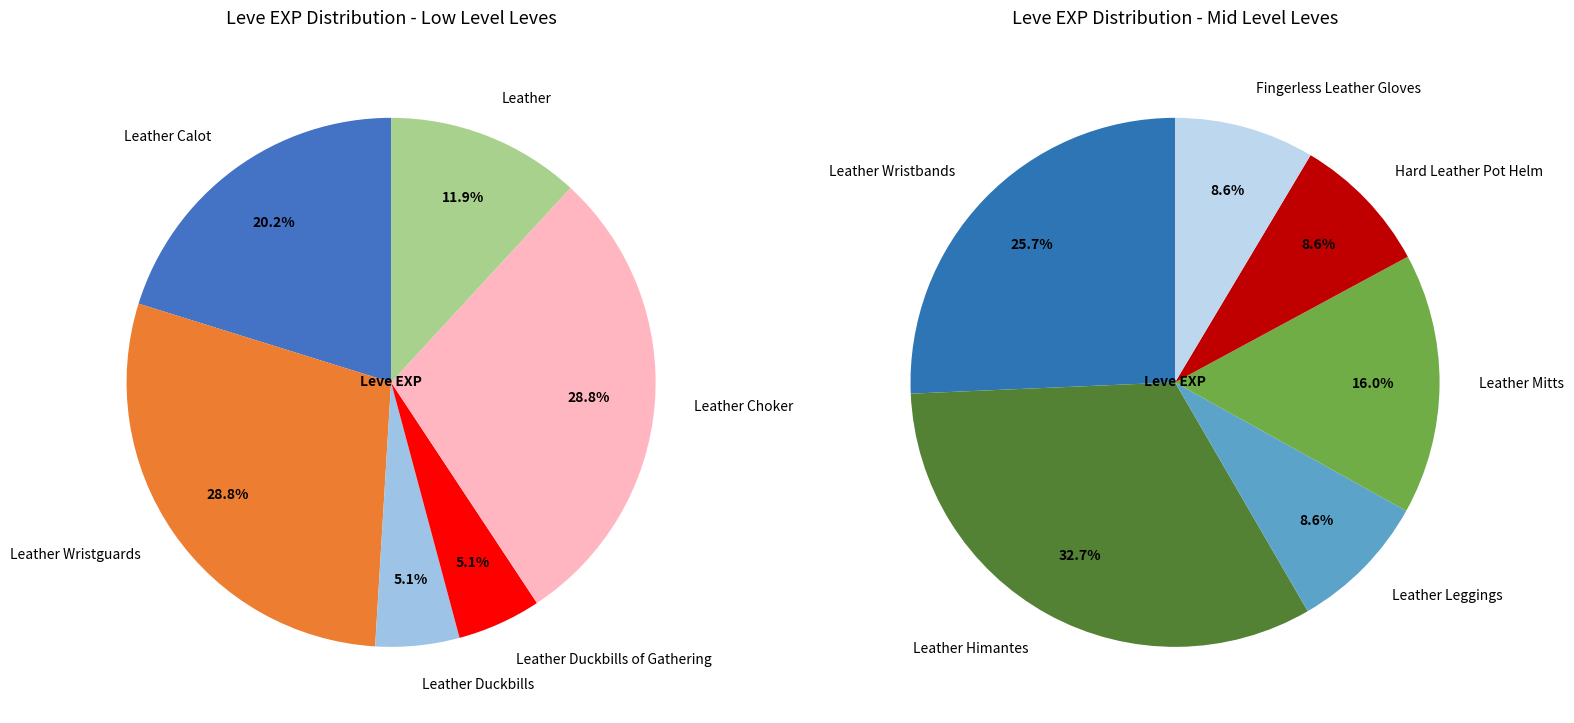

Is it true that Leather Duckbills is 9% of the pie?

False